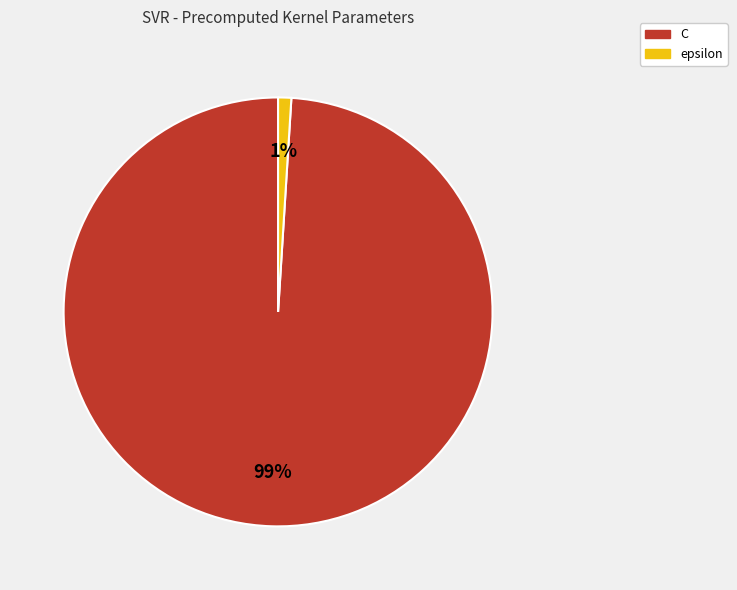

What percentage is the C slice, to the nearest percent?

99%